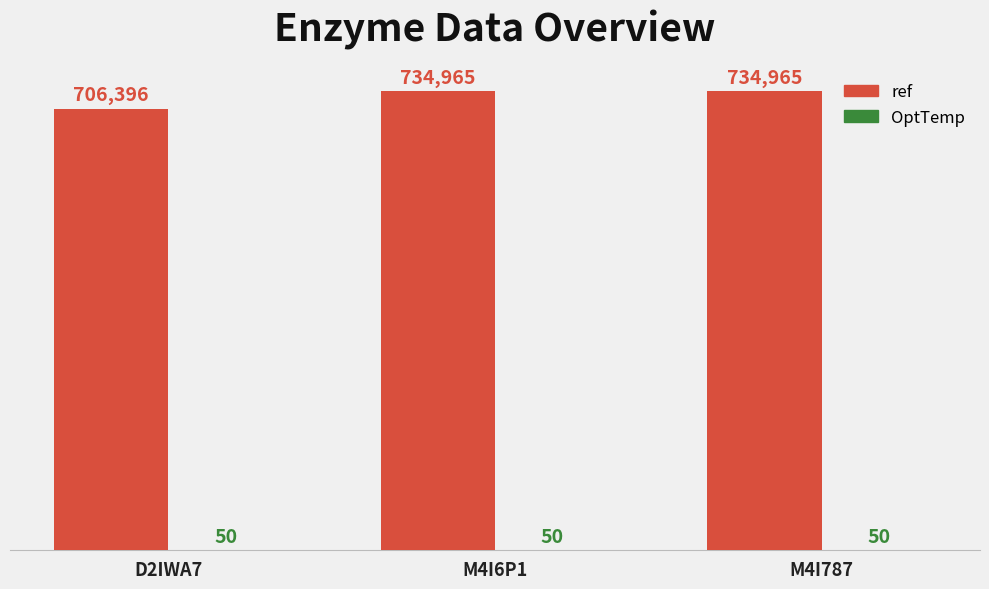

Which series has the largest total across all categories?

ref